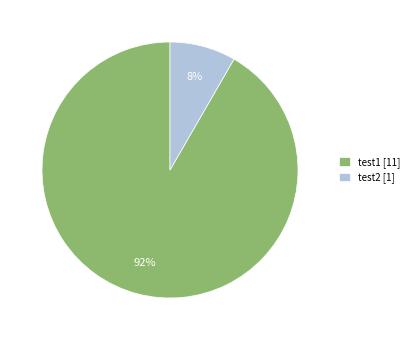

Which slice is the largest?

test1